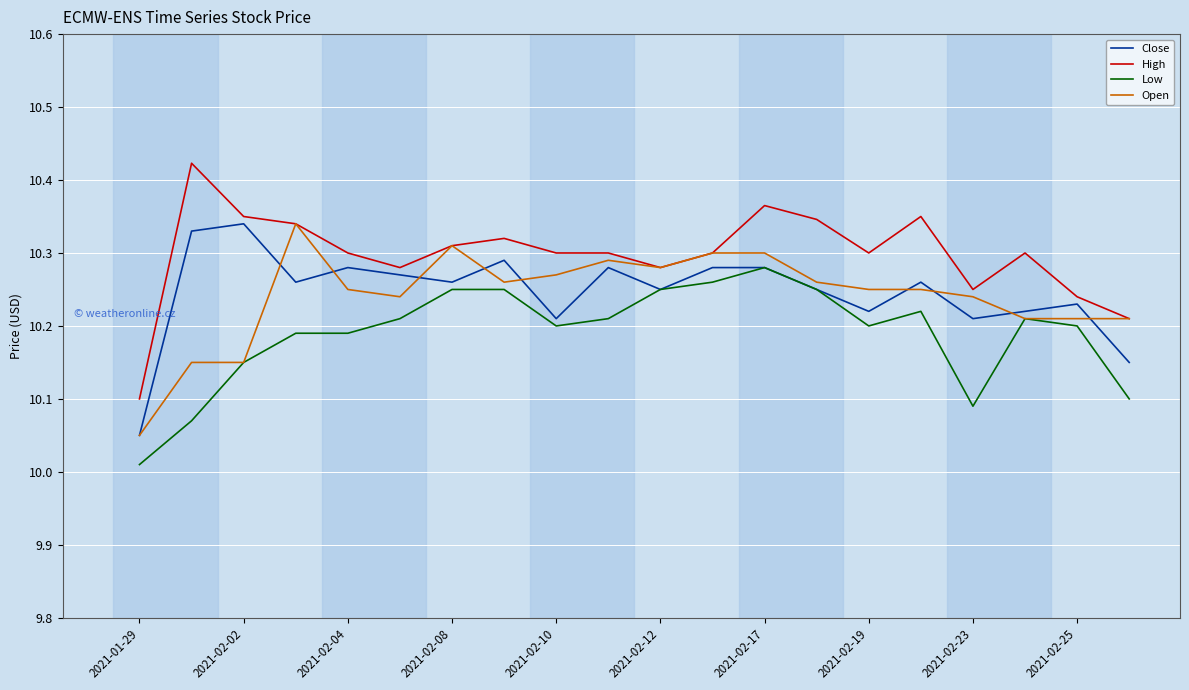

Which series has the largest range (max minus min)?

High